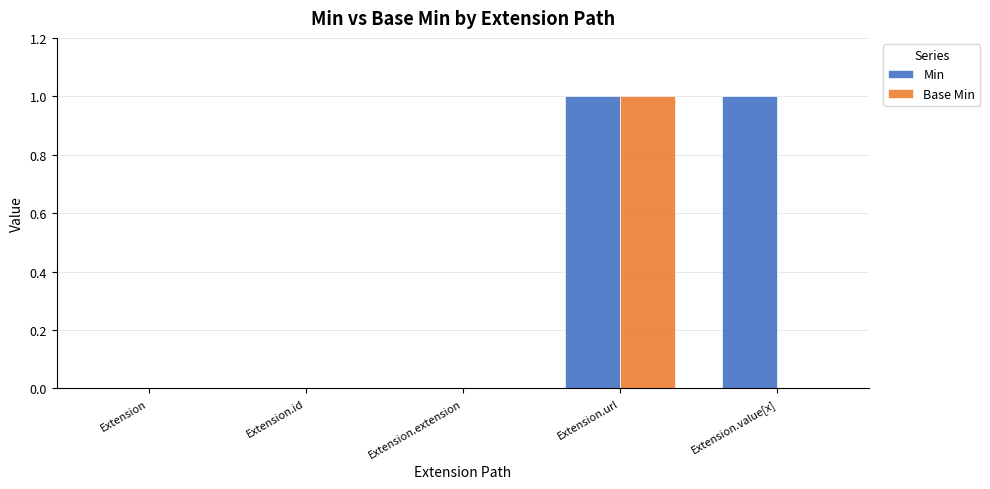

Which category has the highest value in the Base Min series?

Extension.url